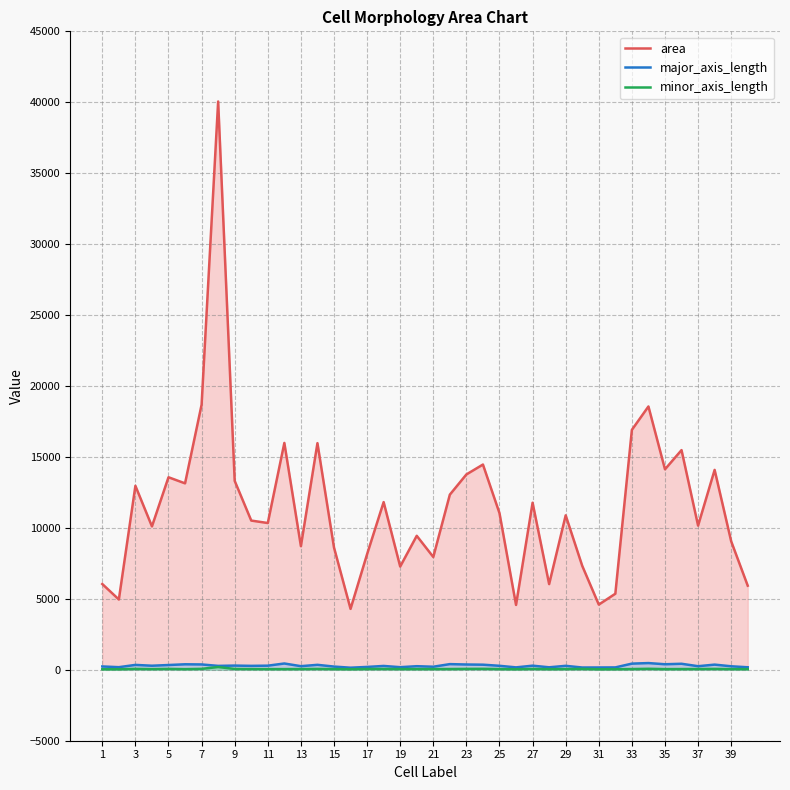

Which series has the largest total across all categories?

area